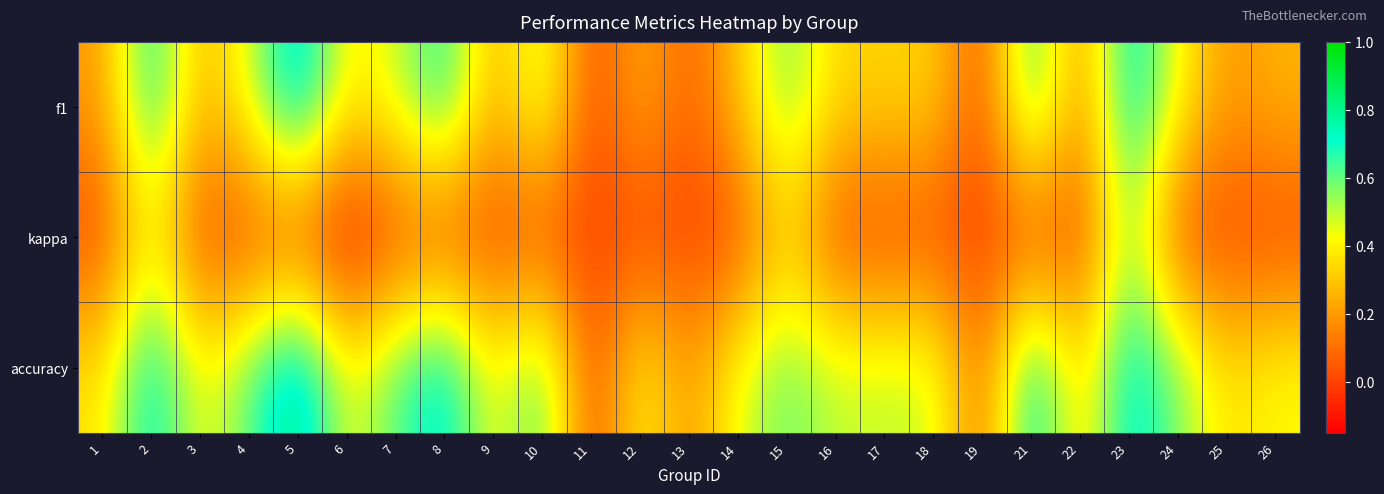

Which category has the lowest value across all series?

6